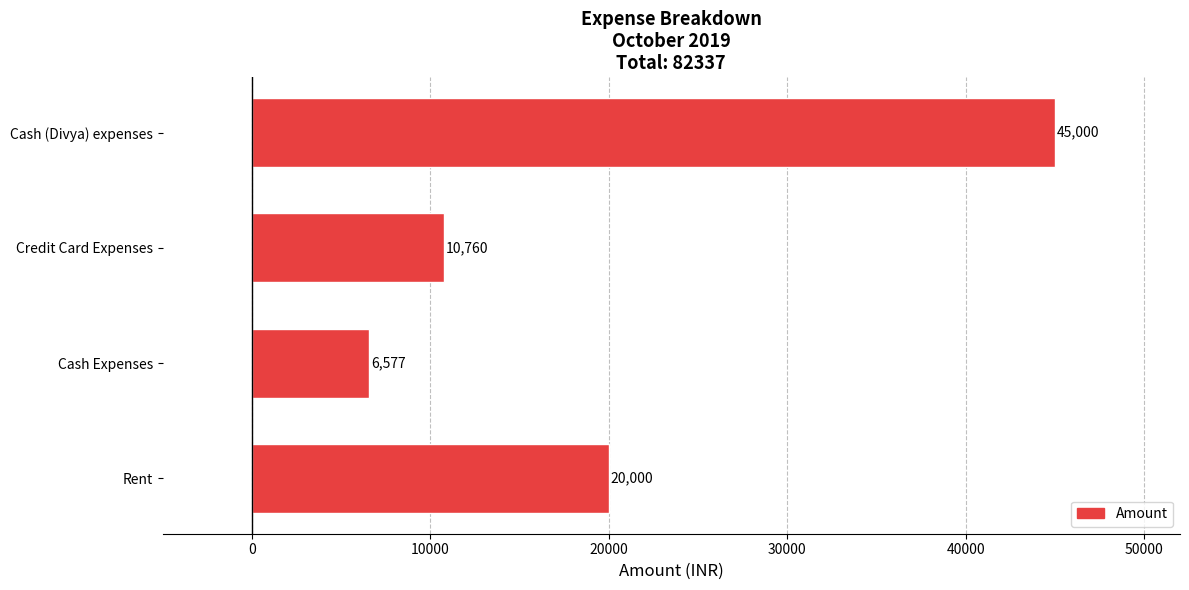

The value at Cash (Divya) expenses is 45000. True or false?

True